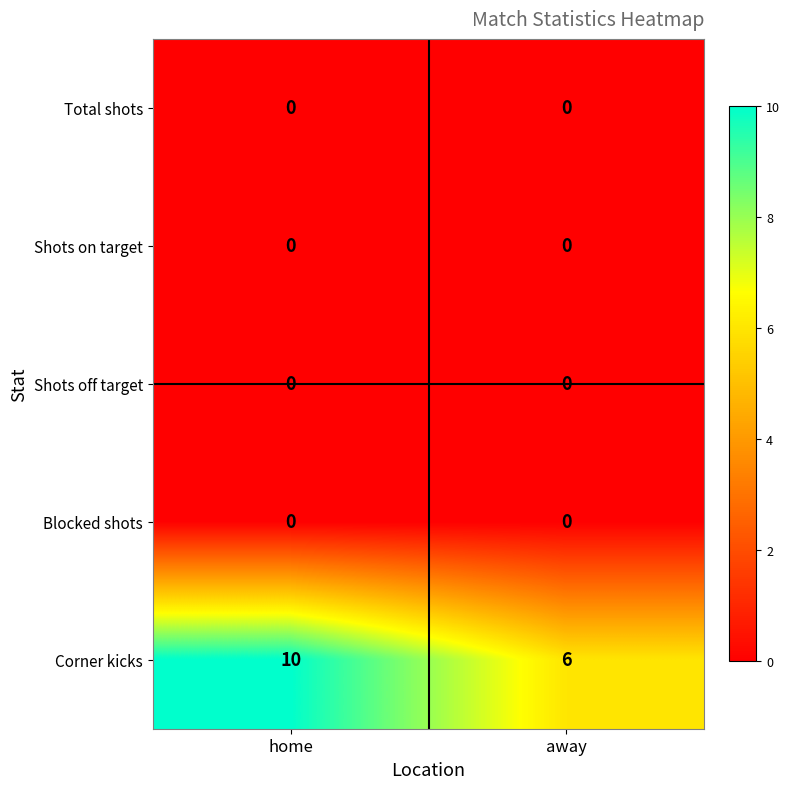

Which series has the widest spread of values?

Corner kicks